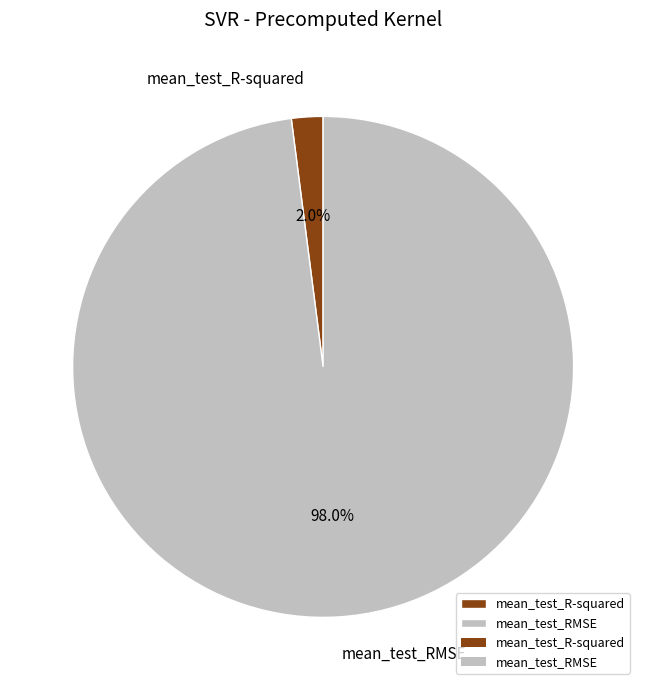

Do mean_test_R-squared and mean_test_RMSE together represent more than half of the pie?

Yes